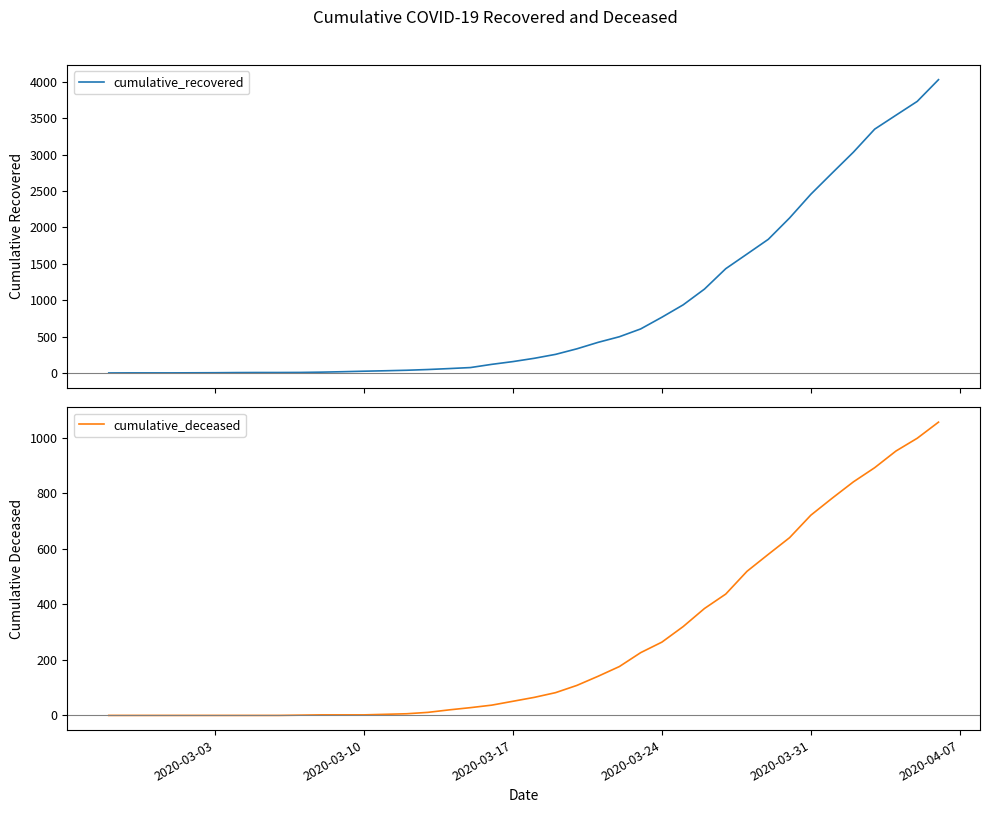

What is the maximum value for cumulative_recovered?

4028